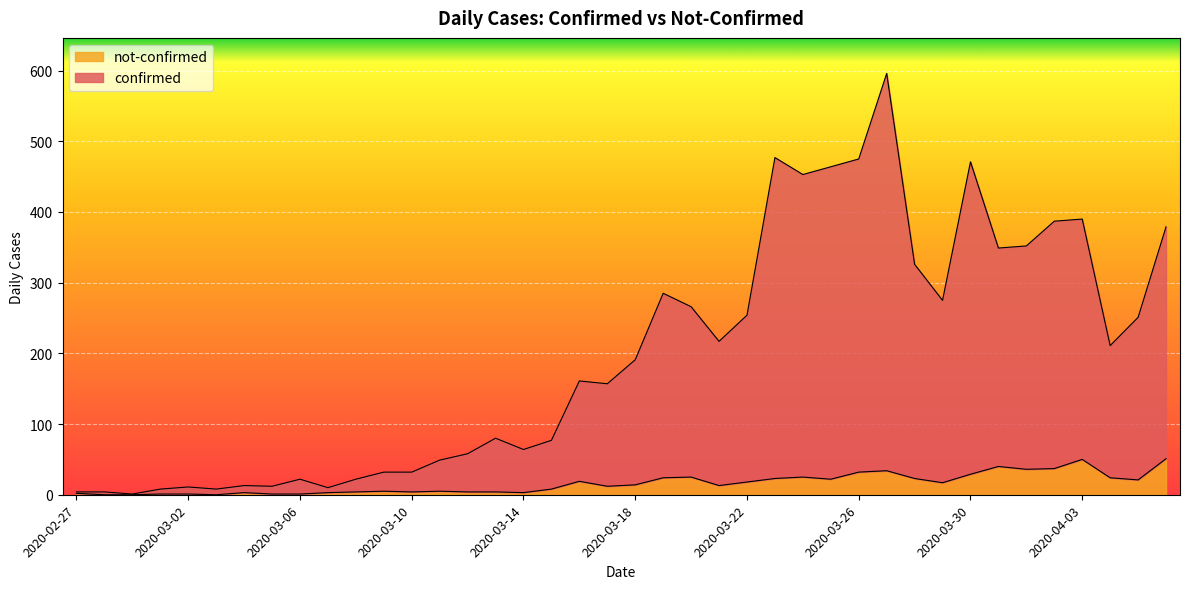

Rank the series by their maximum value, from highest to lowest.

confirmed, not-confirmed